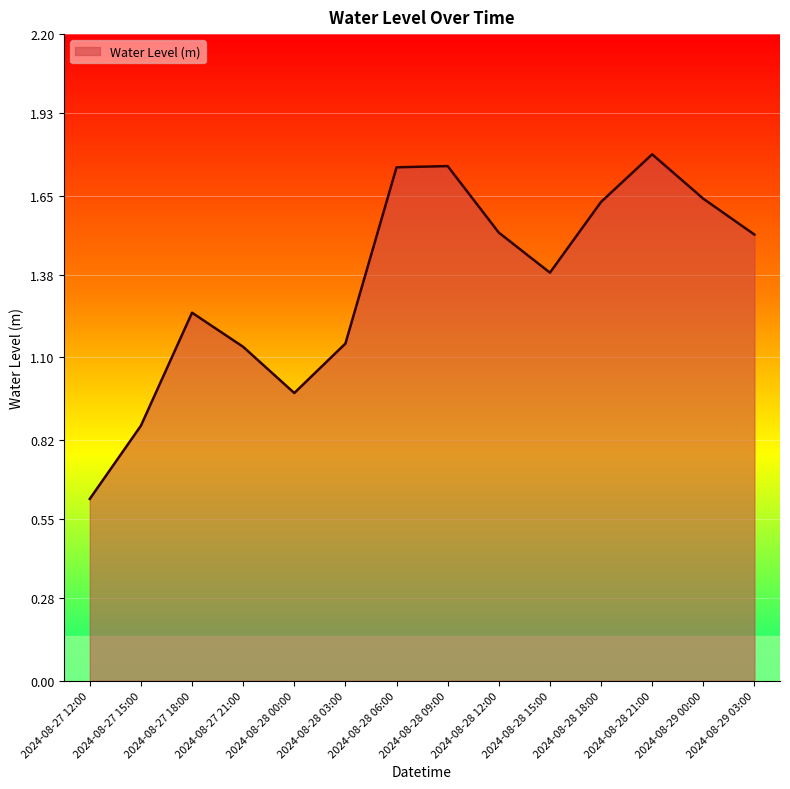

Between 2024-08-28 03:00 and 2024-08-27 12:00, which is larger?

2024-08-28 03:00